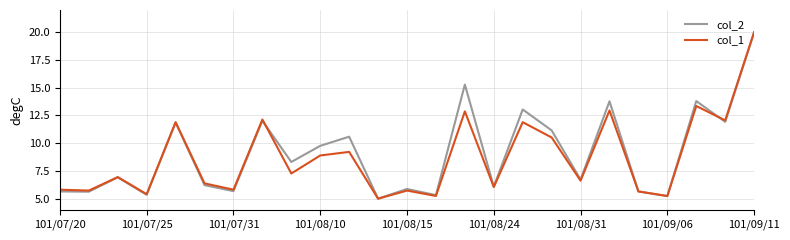

What is the maximum value for col_1?

20.0